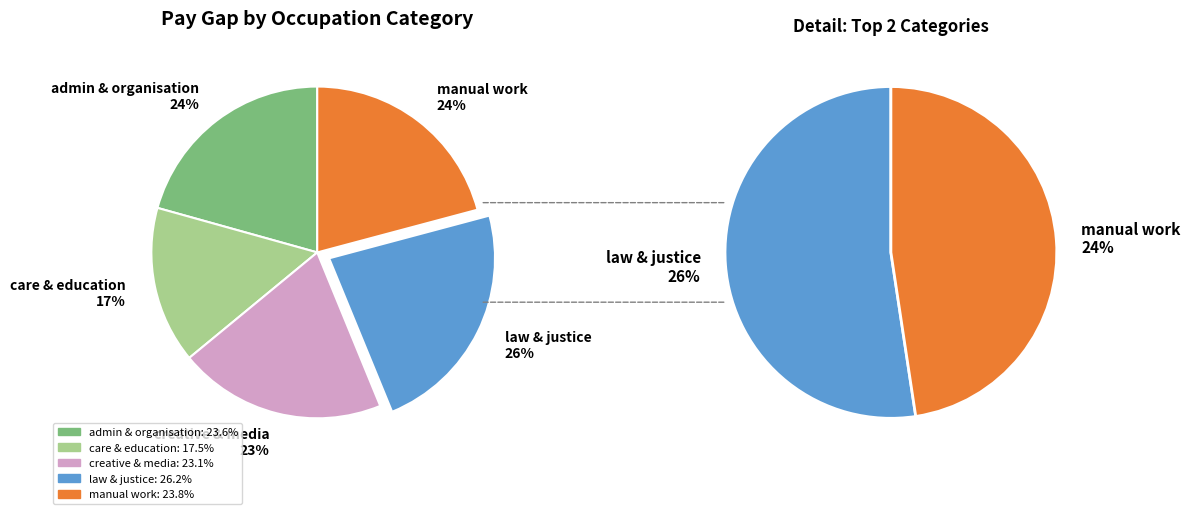

Does creative & media represent more than half of the total?

No